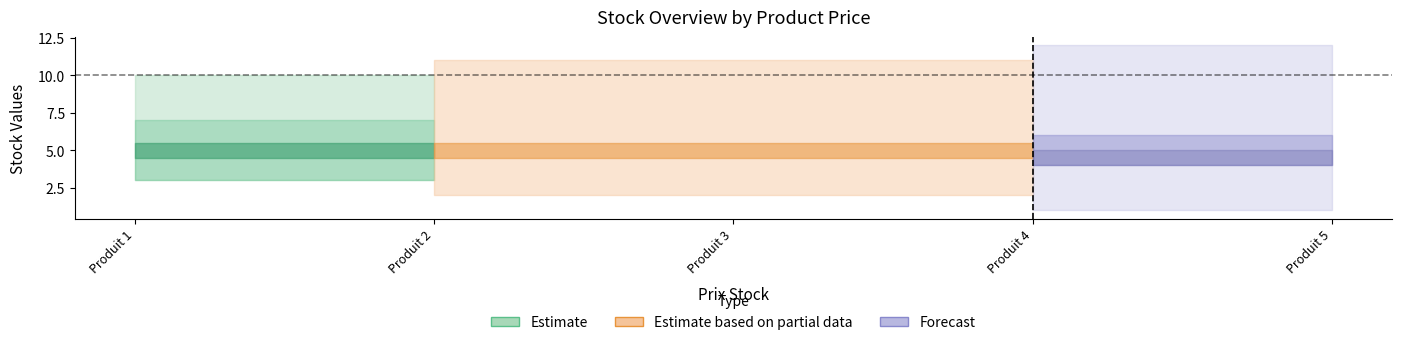

At how many categories does at least one series exceed 2?

5